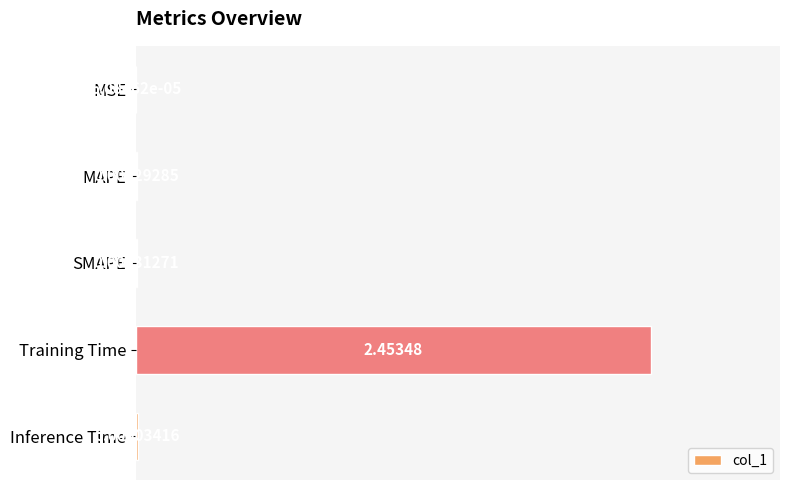

Between SMAPE and MAPE, which is larger?

SMAPE